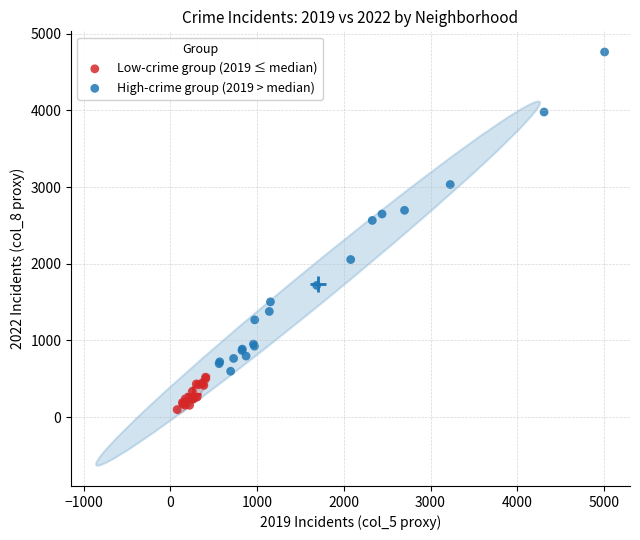

Which series has the largest Y range (max minus min)?

High-crime group (2019 > median)